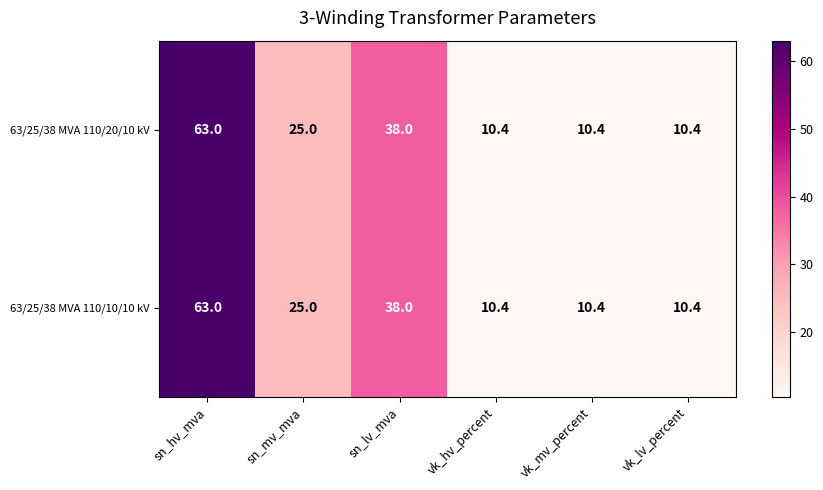

At how many categories does at least one series exceed 10?

6